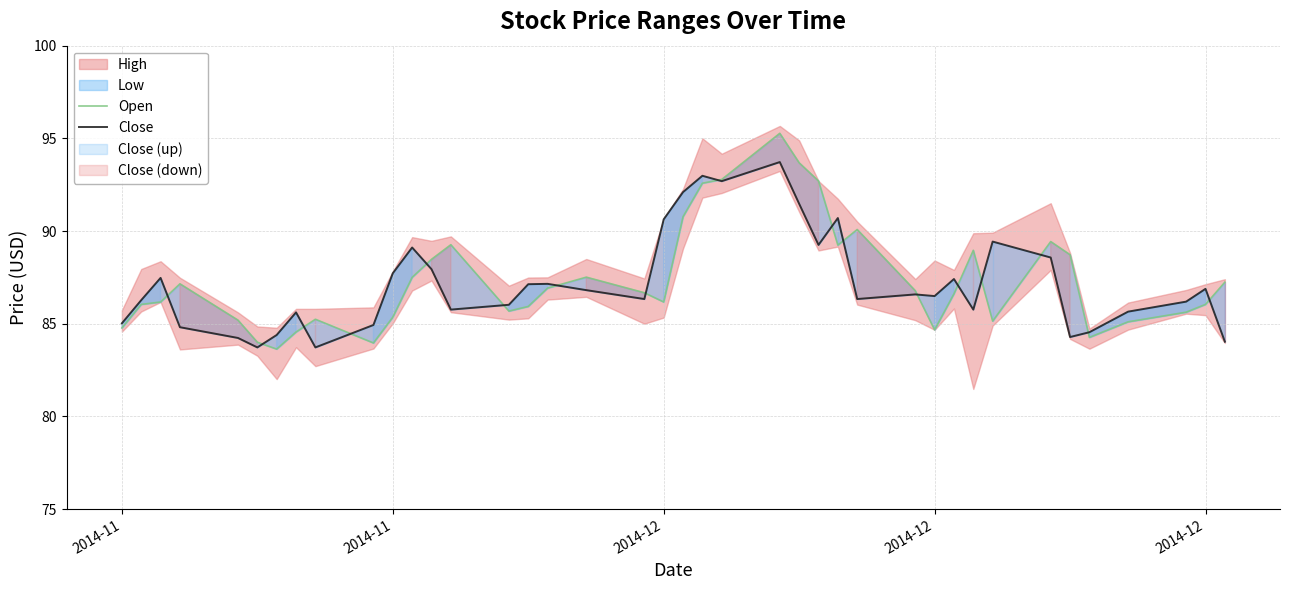

How many interior local peaks does the Close series have?

11